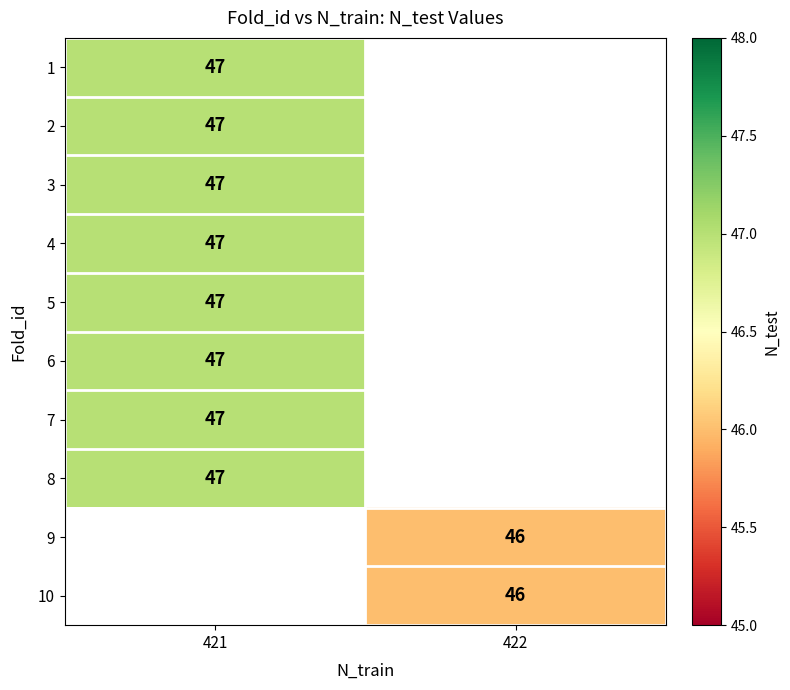

Is the value of row_1 at 421 greater than the value of row_9 at 422?

Yes